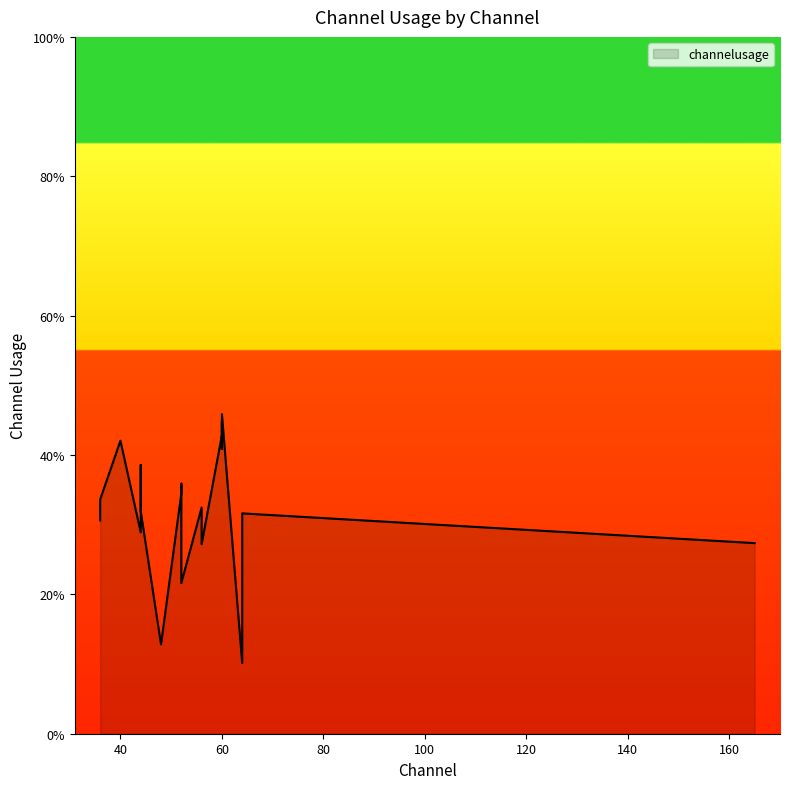

What is the change in value from 52 to 52?

+1.4